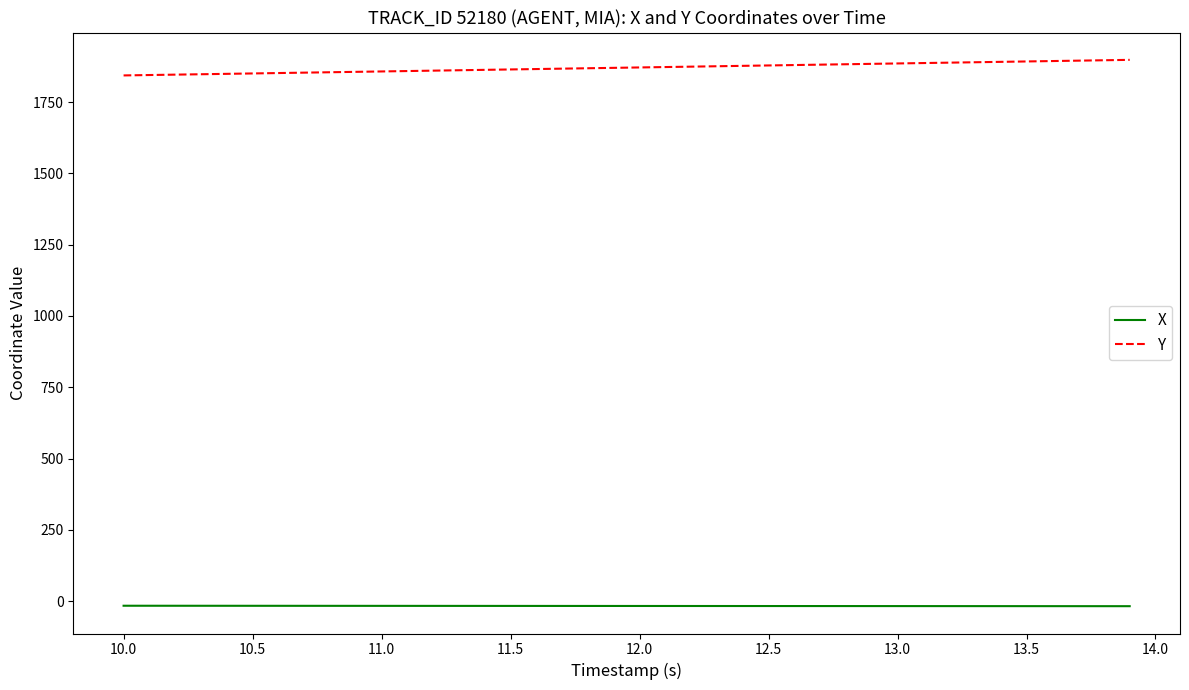

What is the maximum value for Y?

1898.1